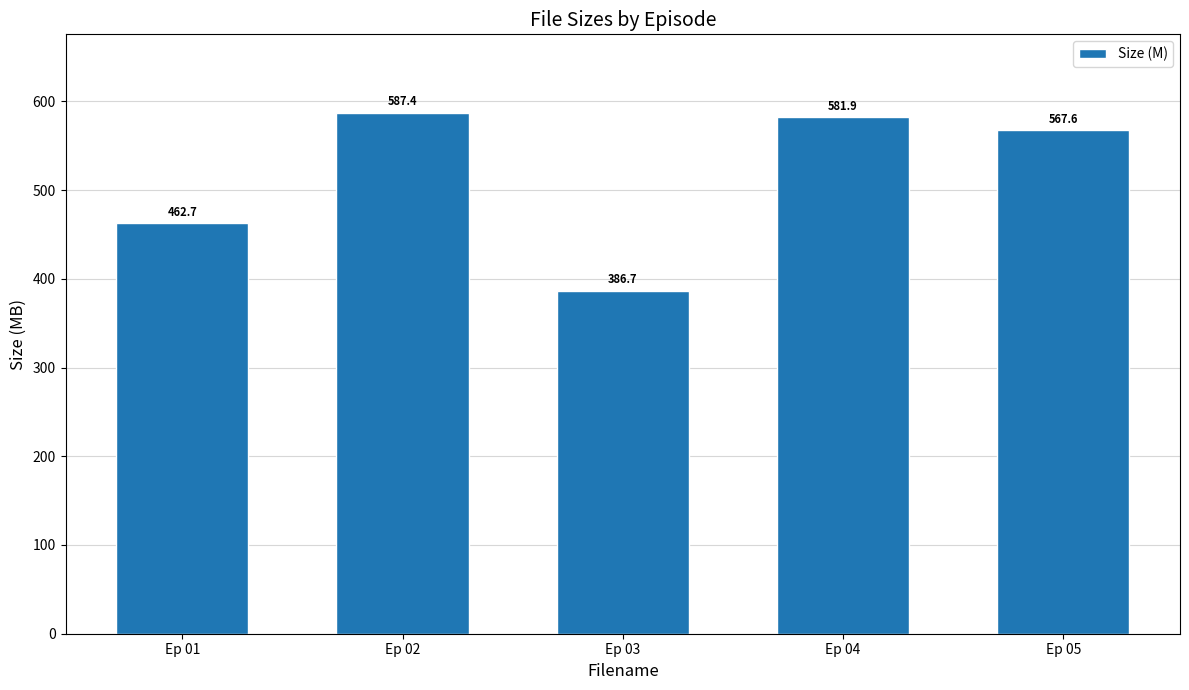

What is the value of the 5th bar from the left?

567.6